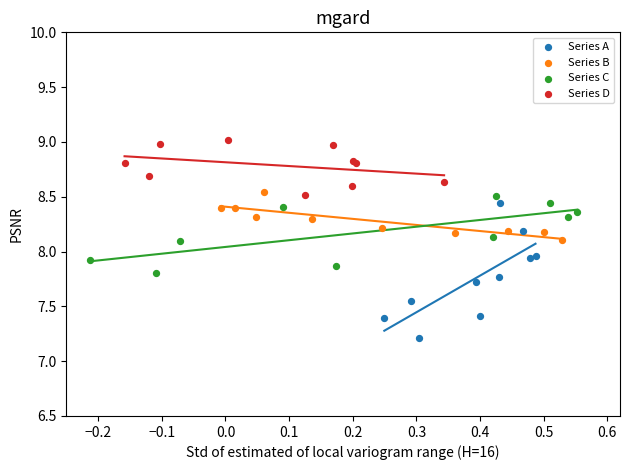

Which series has the widest spread of Y values?

Series A